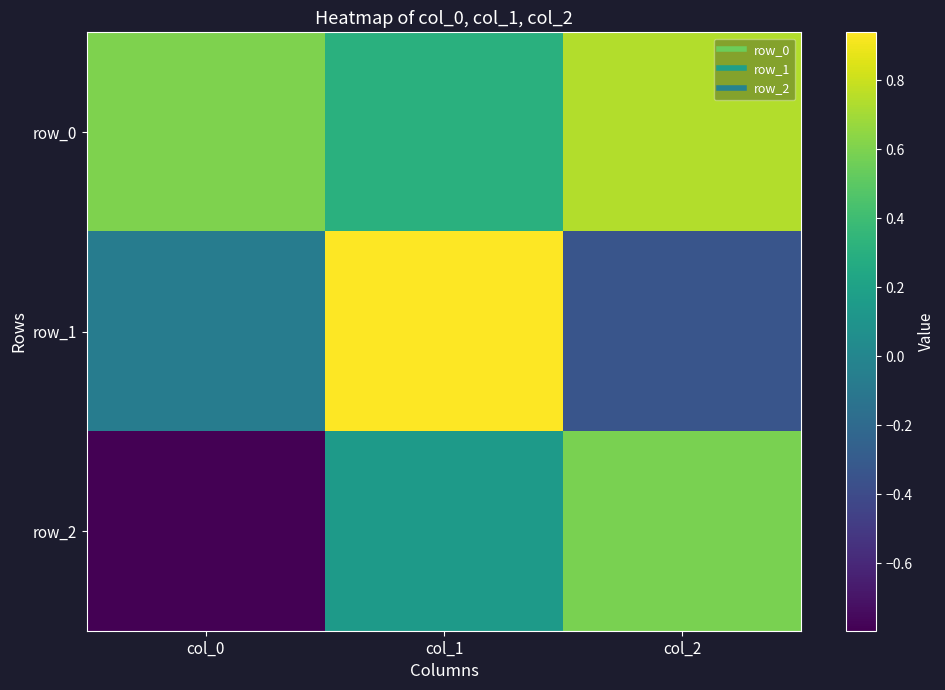

The value of row_2 at col_2 is 0.6. True or false?

True